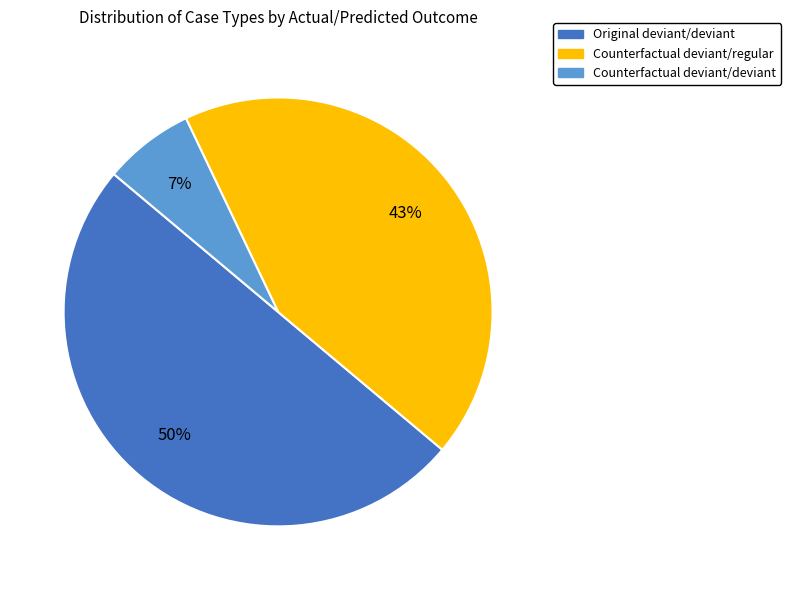

To the nearest percent, what is the average slice percentage?

33%